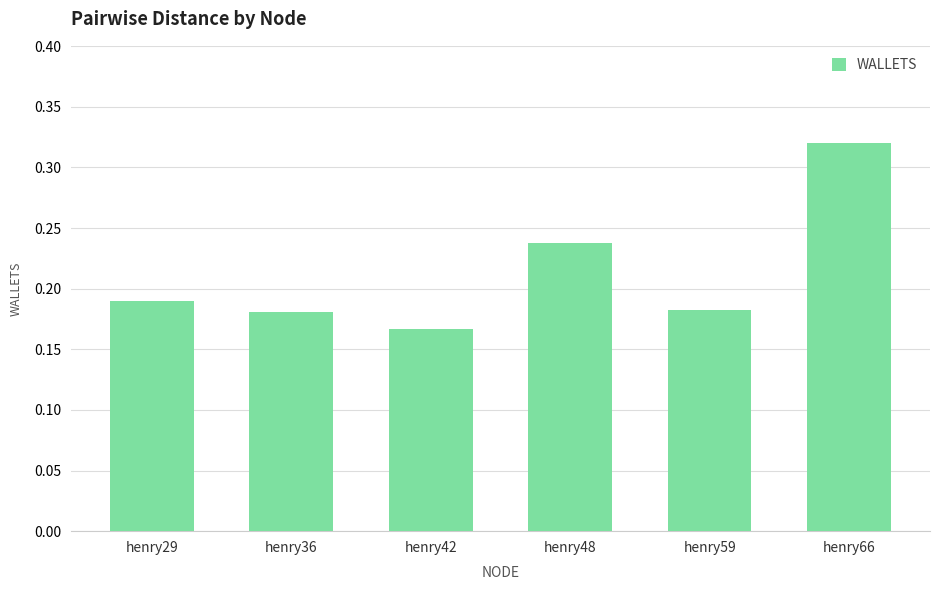

Which has a higher value, henry42 or henry48?

henry48